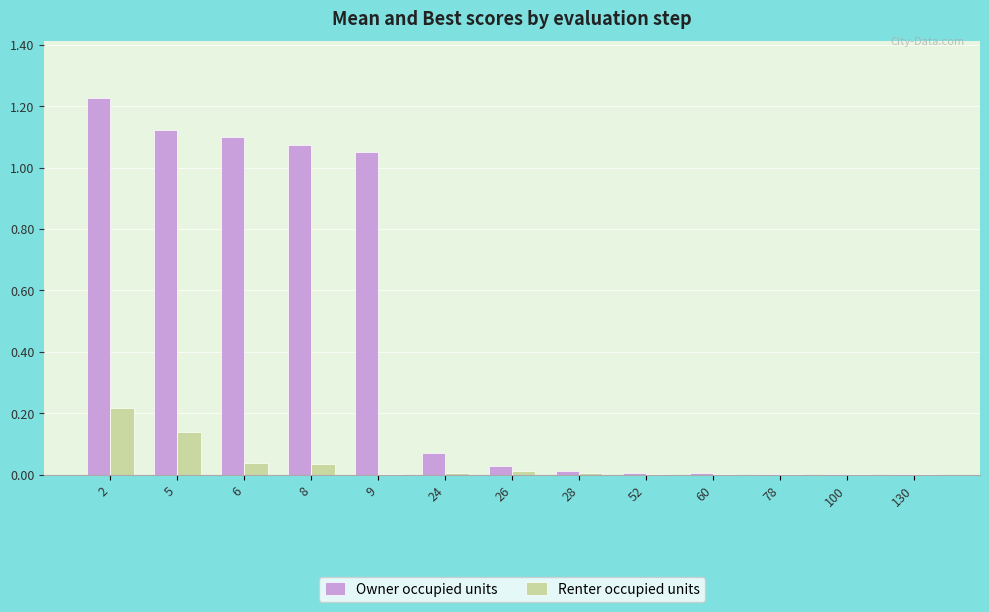

Is the value of Owner occupied units at 130 greater than the value of Renter occupied units at 5?

No